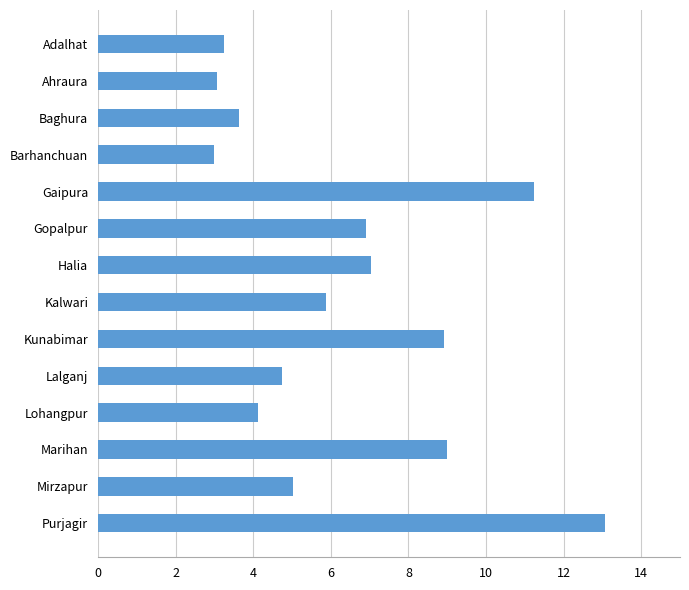

What is the average value?

6.3